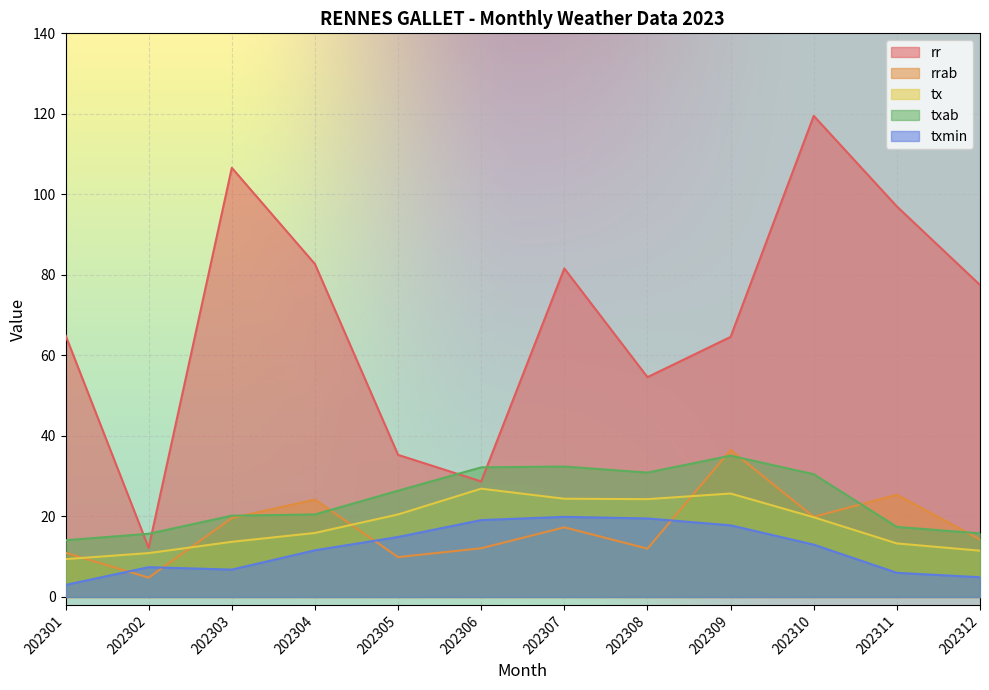

What is the total value across all series at 202307?

175.6